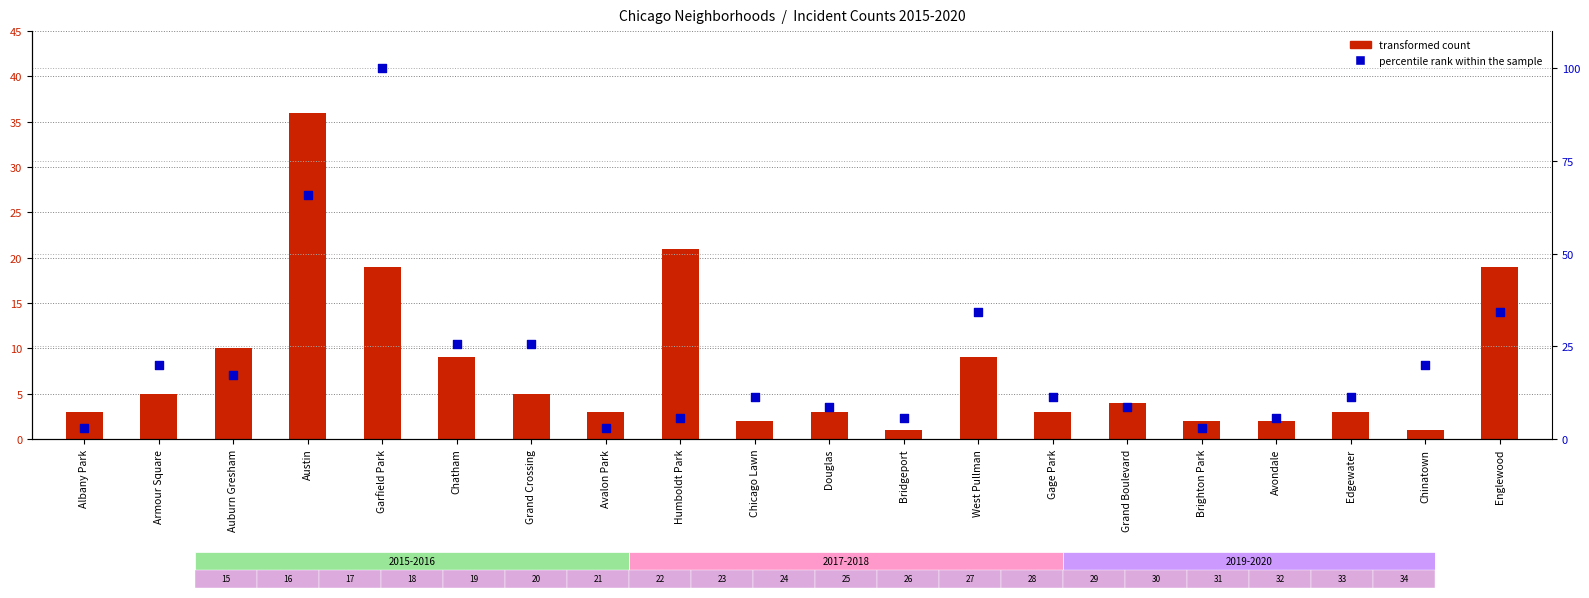

What are all the series names shown in the legend?

transformed count, percentile rank within the sample